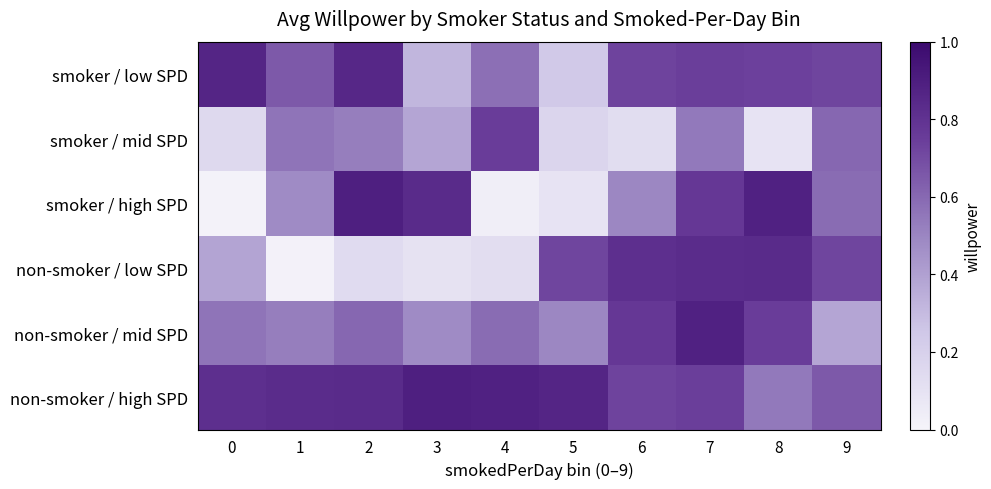

Reading left to right, extract all data points from this chart.

smoker / low SPD: 0=0.9	1=0.7	2=0.9	3=0.3	4=0.6	5=0.2	6=0.7	7=0.7	8=0.7	9=0.7
smoker / mid SPD: 0=0.2	1=0.6	2=0.5	3=0.4	4=0.8	5=0.2	6=0.1	7=0.5	8=0.1	9=0.6
smoker / high SPD: 0=0.0	1=0.5	2=0.9	3=0.8	4=0.0	5=0.1	6=0.5	7=0.8	8=0.9	9=0.6
non-smoker / low SPD: 0=0.4	1=0.0	2=0.1	3=0.1	4=0.1	5=0.7	6=0.8	7=0.8	8=0.8	9=0.7
non-smoker / mid SPD: 0=0.6	1=0.5	2=0.6	3=0.5	4=0.6	5=0.5	6=0.8	7=0.9	8=0.8	9=0.4
non-smoker / high SPD: 0=0.8	1=0.8	2=0.8	3=0.9	4=0.9	5=0.9	6=0.7	7=0.7	8=0.5	9=0.7